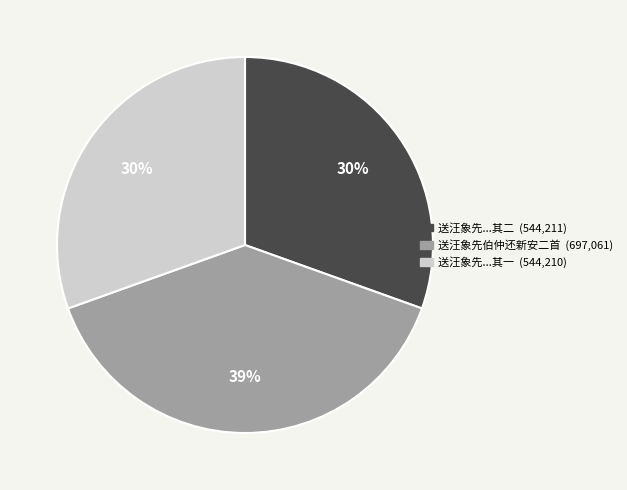

To the nearest percent, what is the difference between the largest and smallest slice percentages?

9%